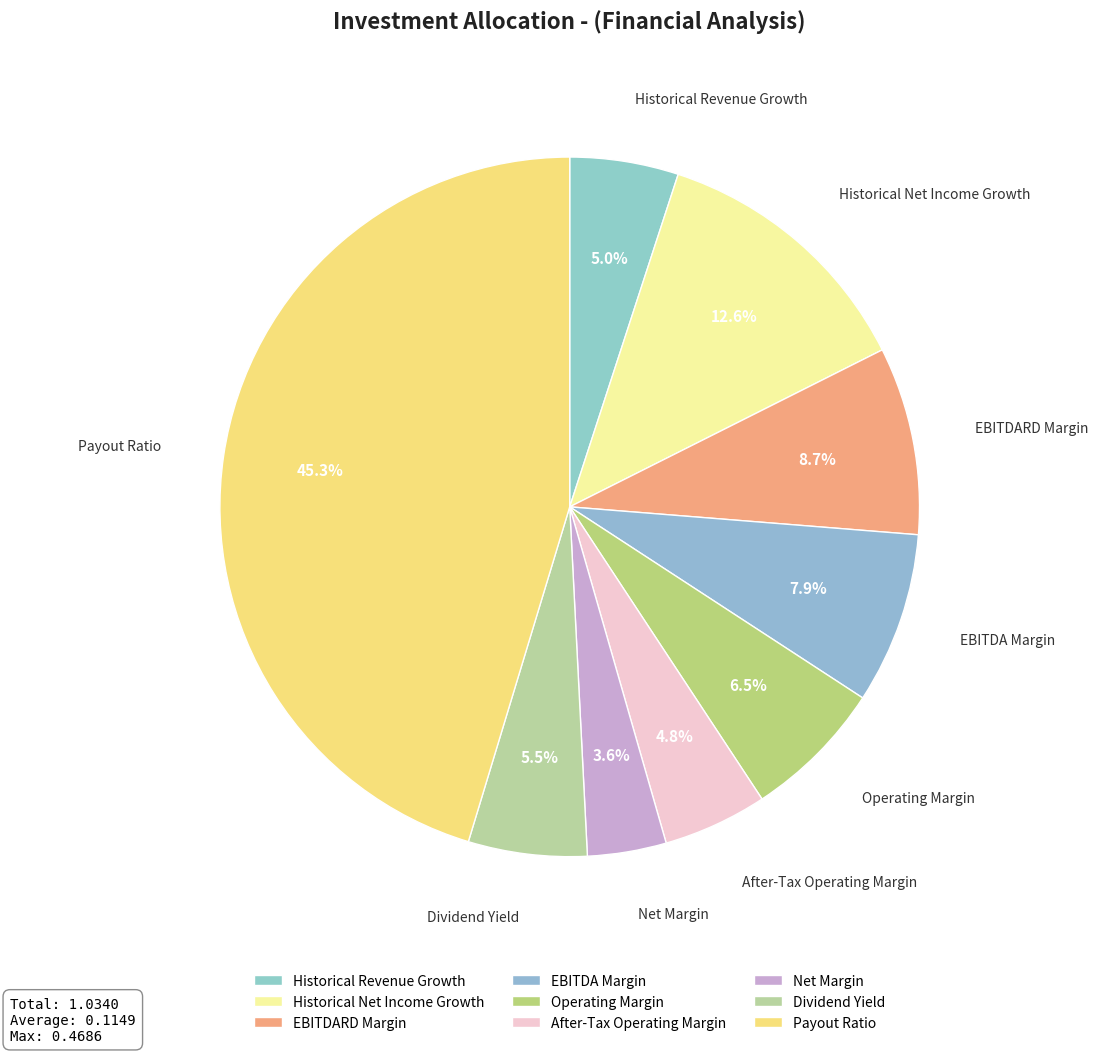

How many segments does this pie chart have?

9